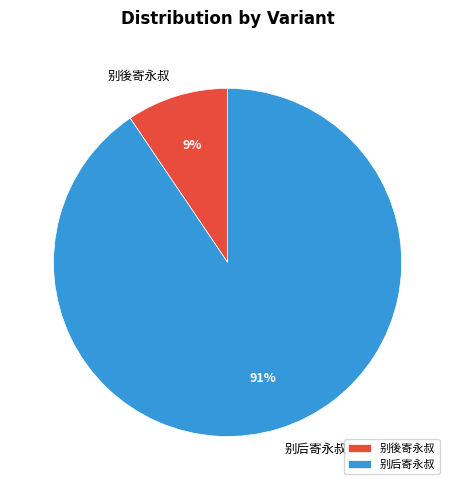

To the nearest percent, what is the average slice percentage?

50%